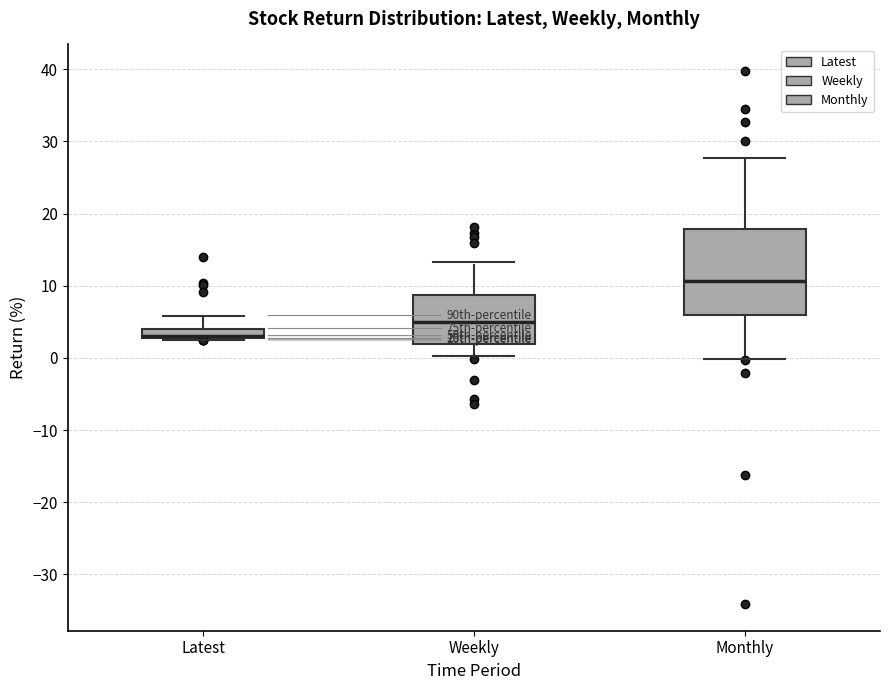

Which box is the tallest, from its lower edge to its upper edge?

Monthly